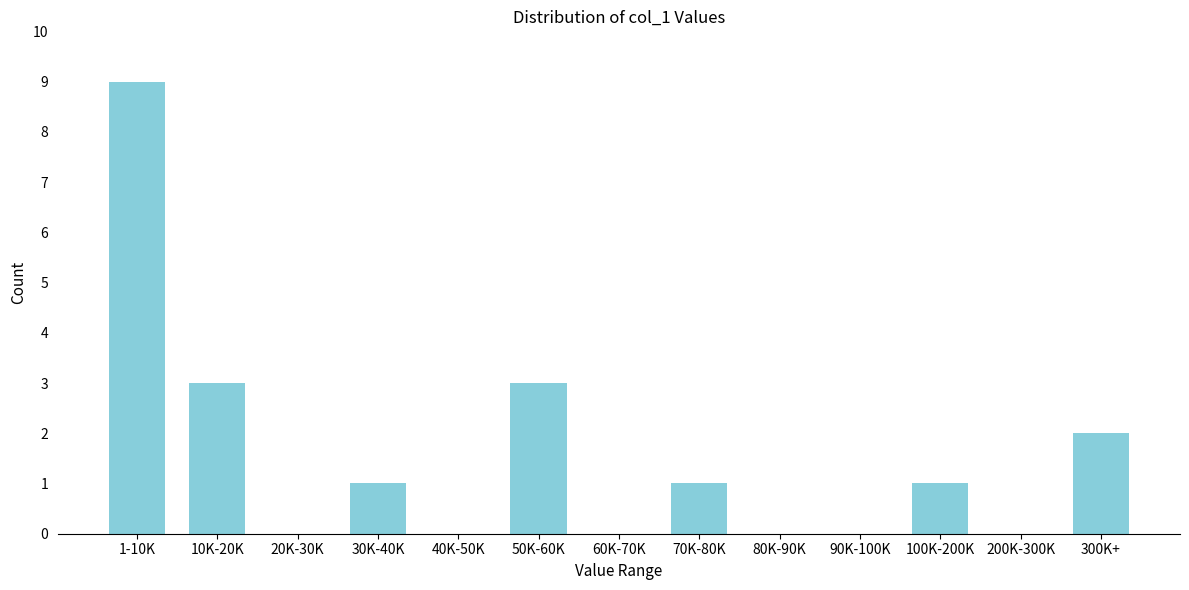

Reading right to left, extract all data points from this chart.

300K+=2	200K-300K=0	100K-200K=1	90K-100K=0	80K-90K=0	70K-80K=1	60K-70K=0	50K-60K=3	40K-50K=0	30K-40K=1	20K-30K=0	10K-20K=3	1-10K=9